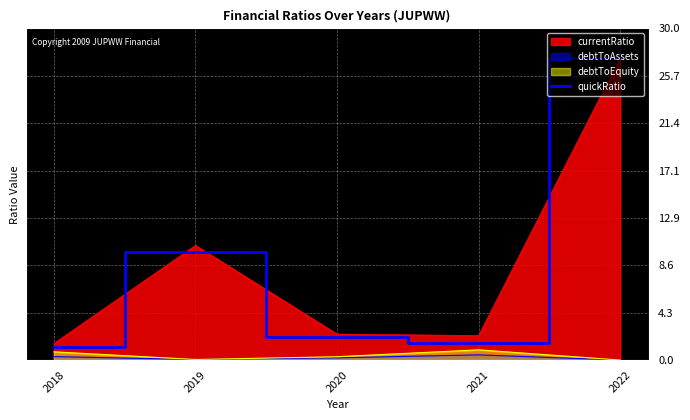

True or false: the data shows 1.3 at 2020.

False